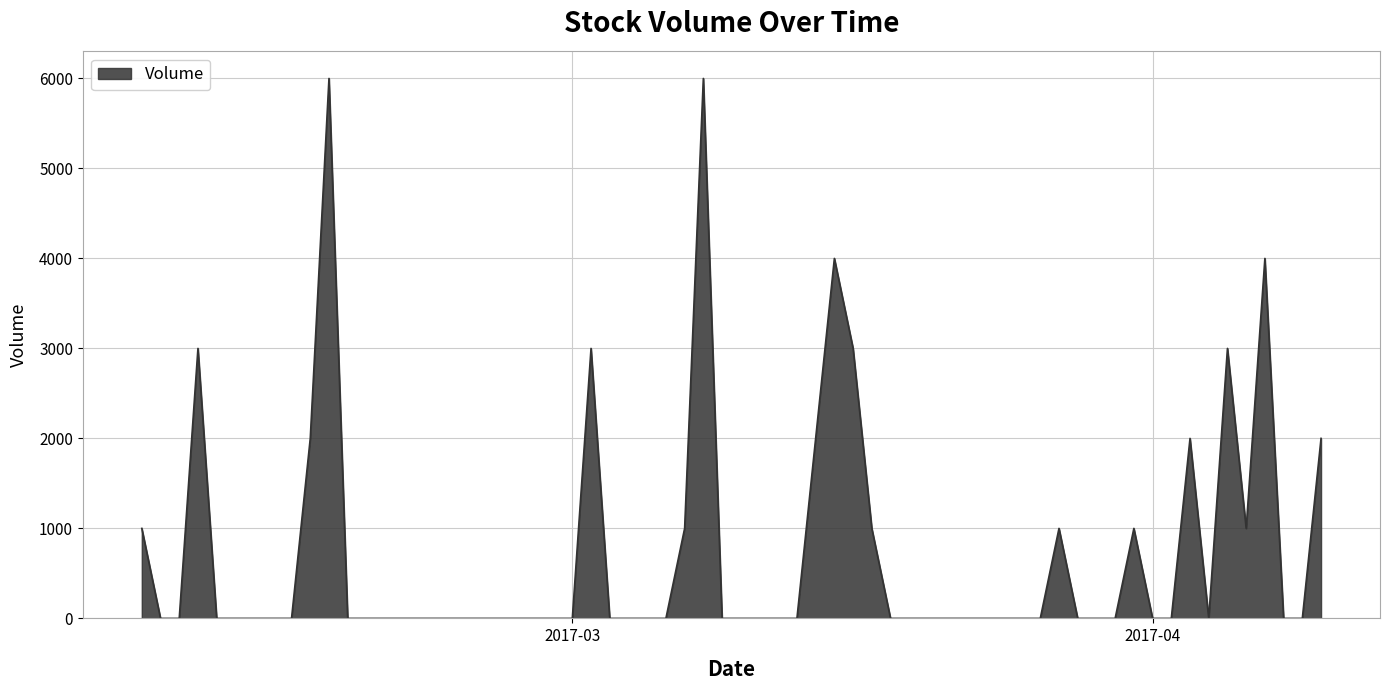

What is the difference between the maximum and minimum values?

6000